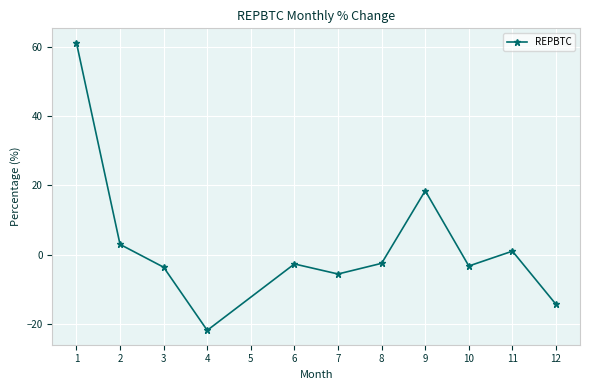

What is the sum of all values?

29.9